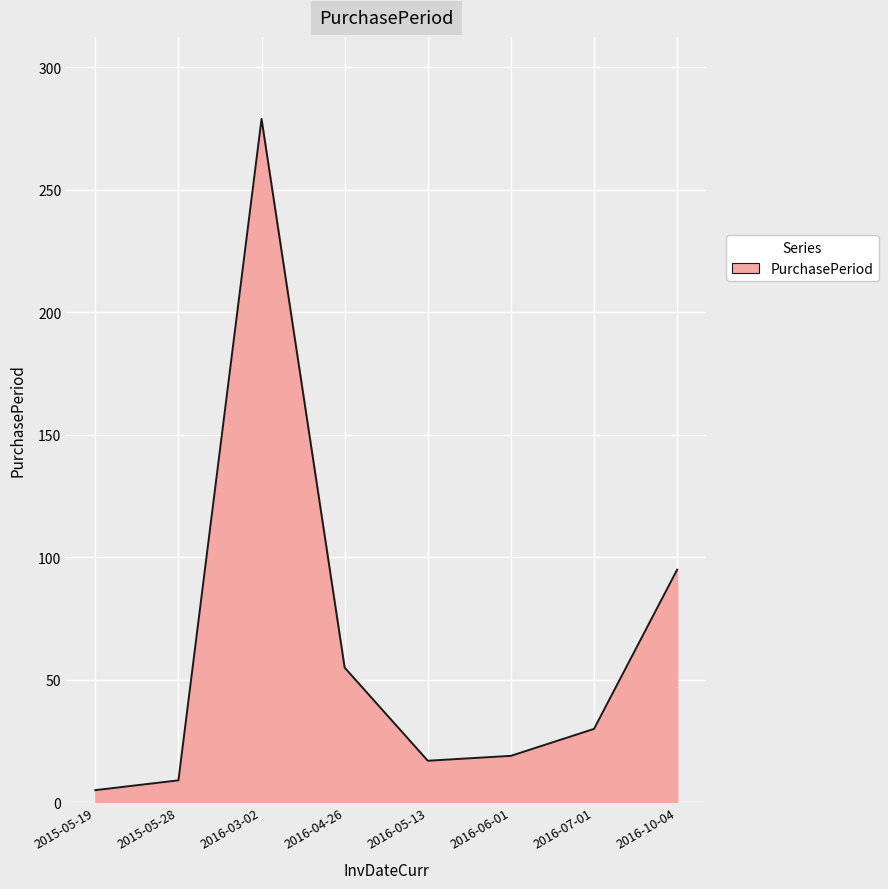

What is the maximum value shown in the chart?

279